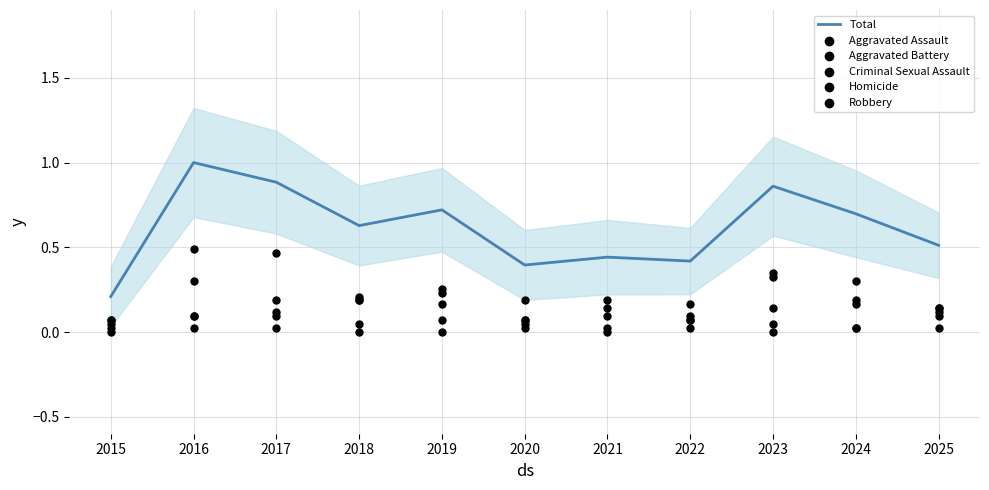

What is the total value across all series at 2021?

0.9